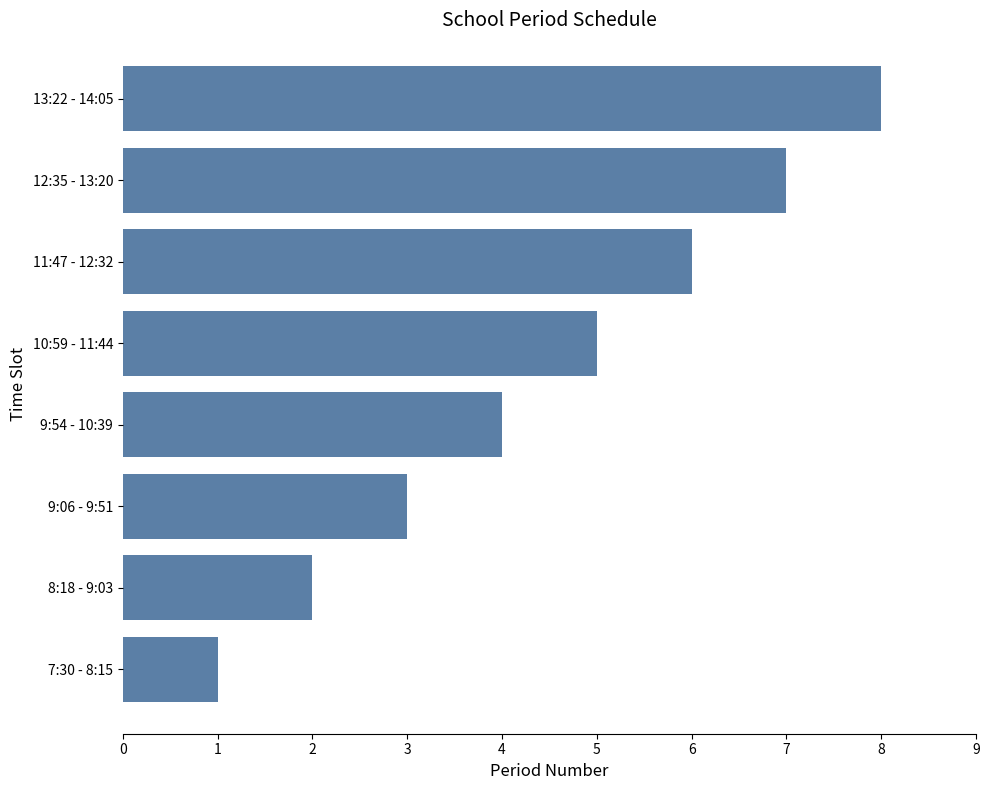

List the labels in order of value, largest first.

13:22 - 14:05, 12:35 - 13:20, 11:47 - 12:32, 10:59 - 11:44, 9:54 - 10:39, 9:06 - 9:51, 8:18 - 9:03, 7:30 - 8:15